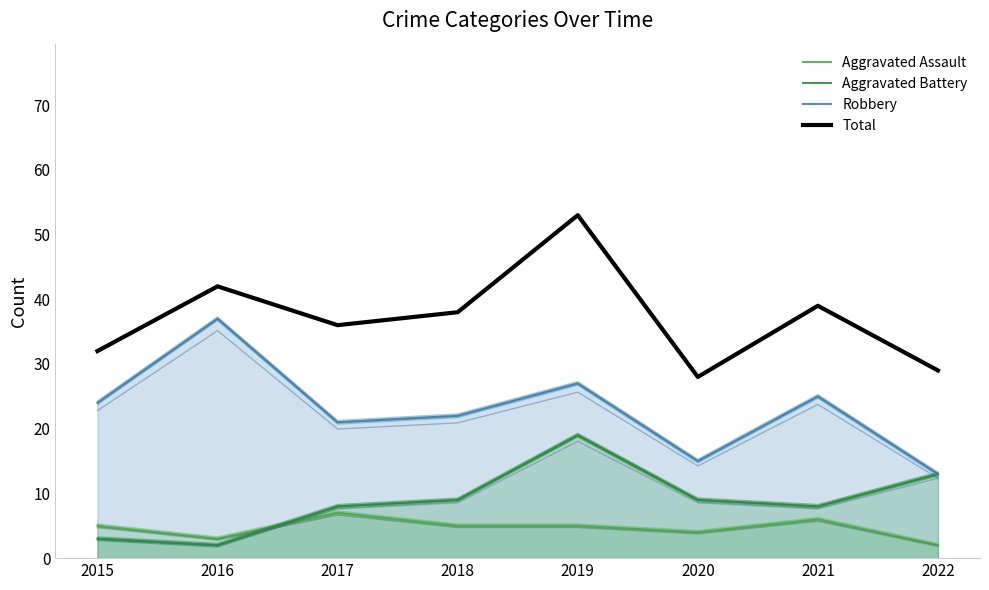

How many values in the Total series exceed 38?

3